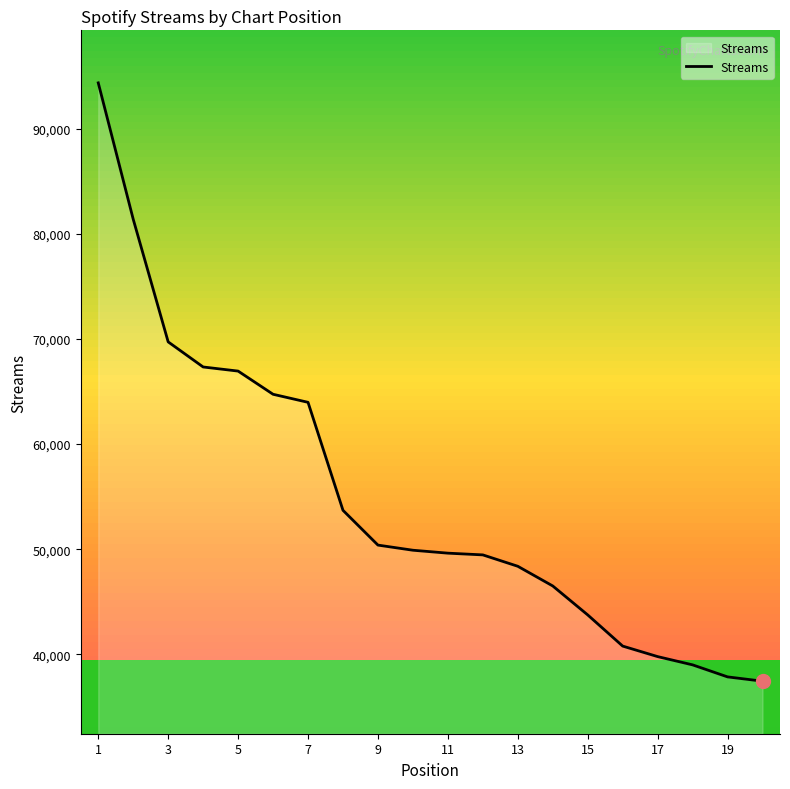

What is the greatest value displayed?

94379